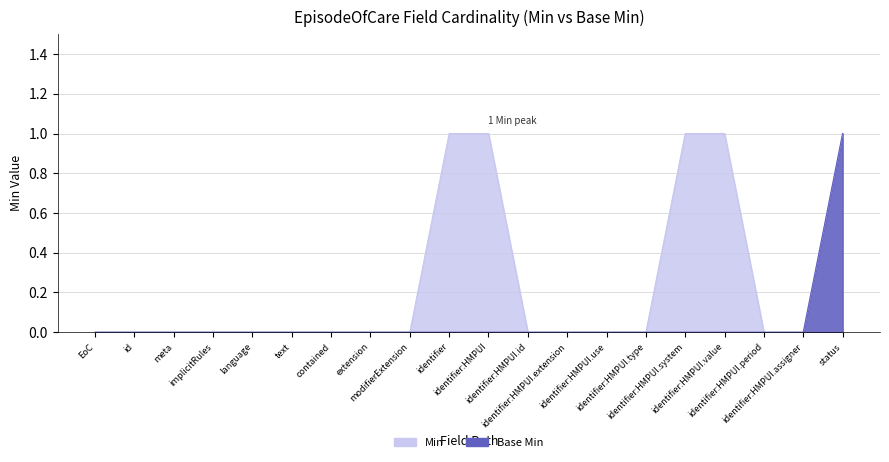

Which has a higher value, status or meta?

status